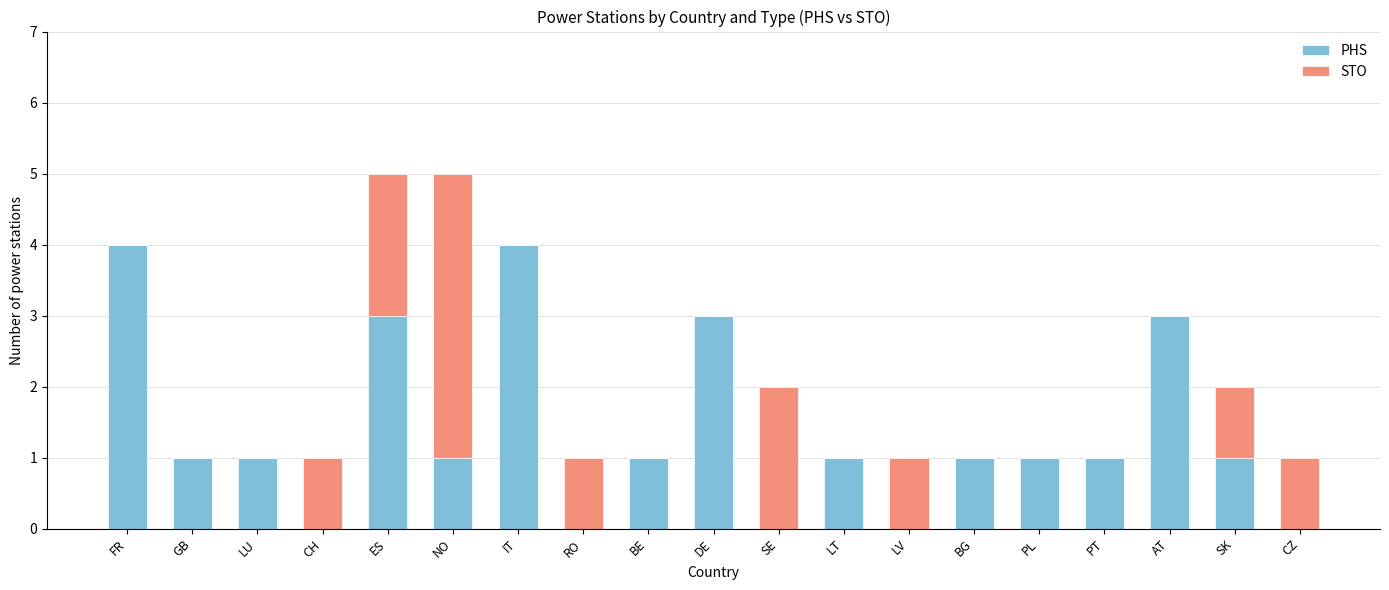

What is the sum of all PHS values?

26